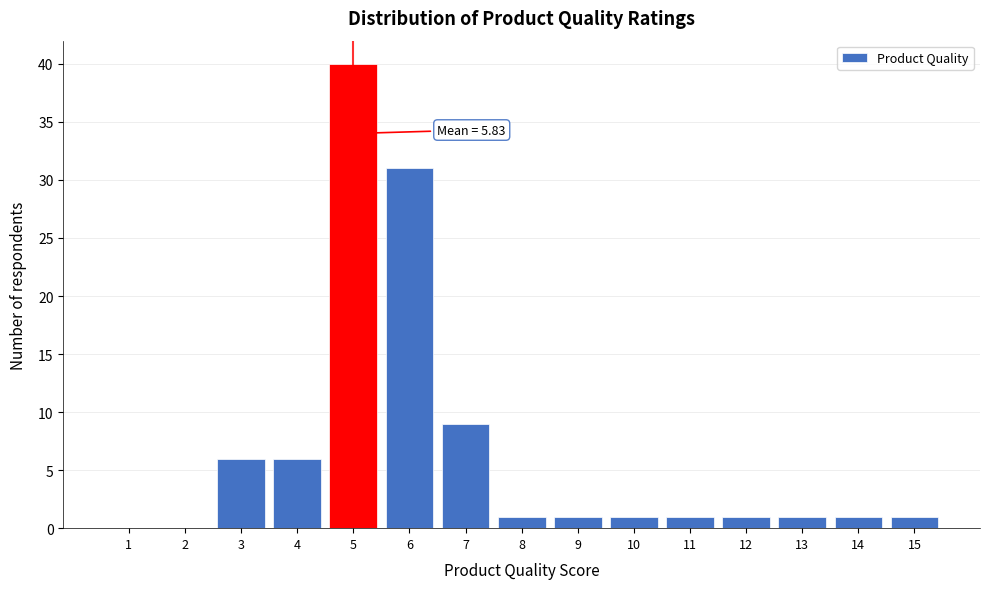

Reading right to left, list all the values displayed in this chart.

15=1	14=1	13=1	12=1	11=1	10=1	9=1	8=1	7=9	6=31	5=40	4=6	3=6	2=0	1=0